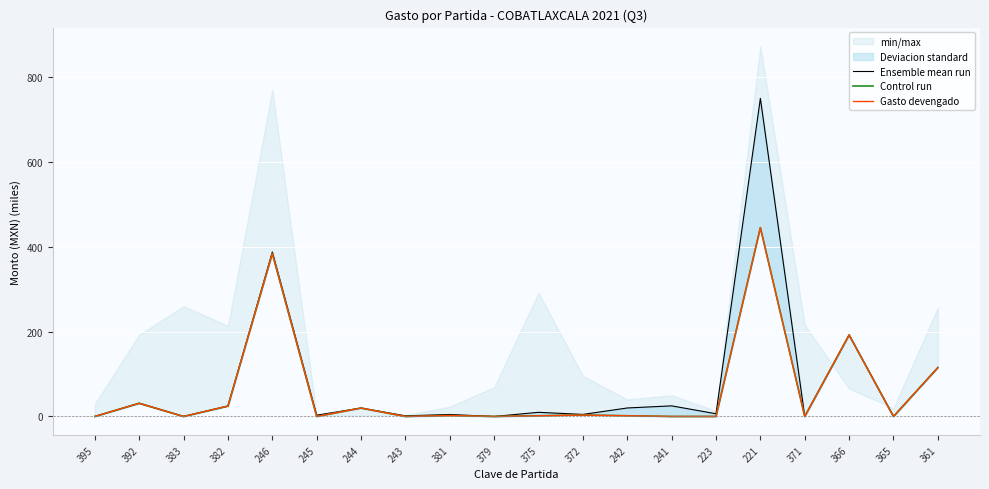

At which label does Gasto devengado reach its minimum?

395